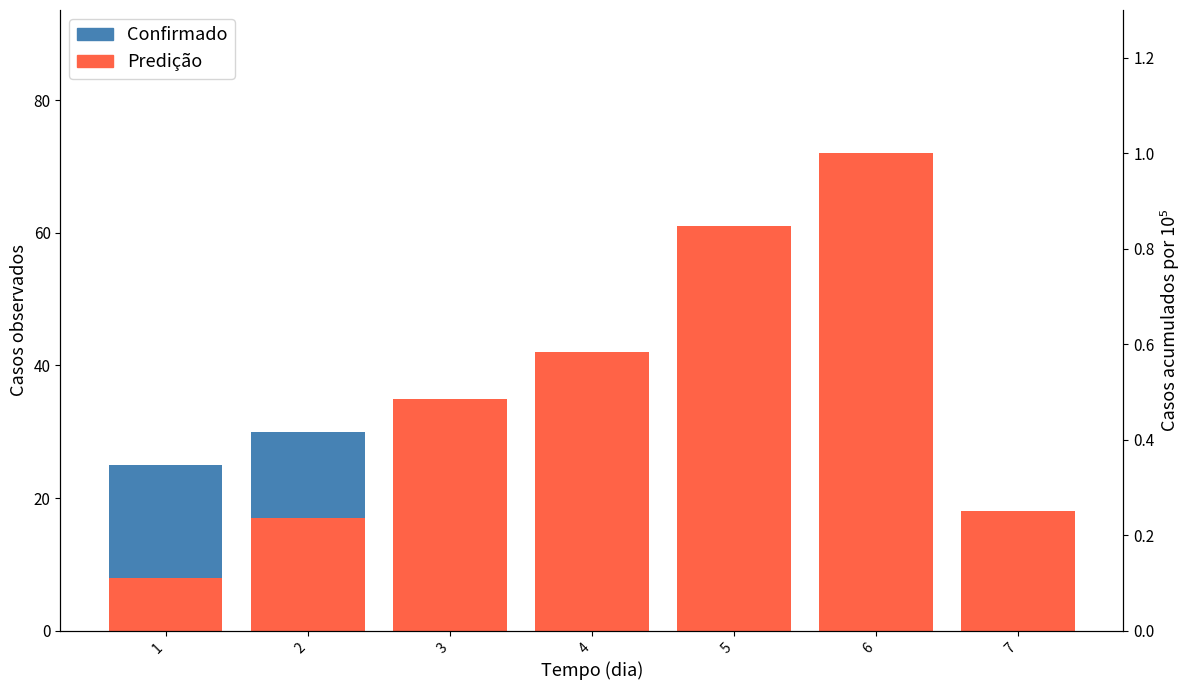

Which has a higher value, 6 or 1?

1